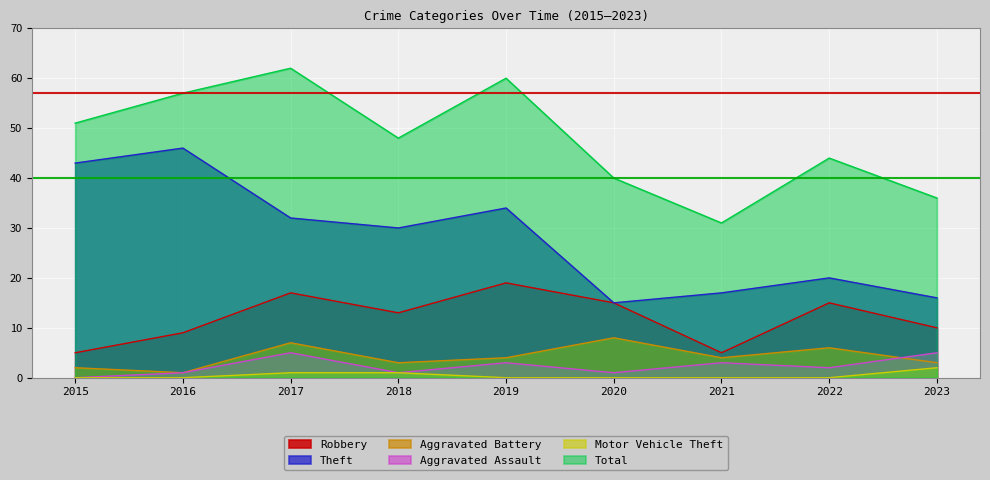

True or false: Aggravated Assault and Motor Vehicle Theft cross at least once.

False